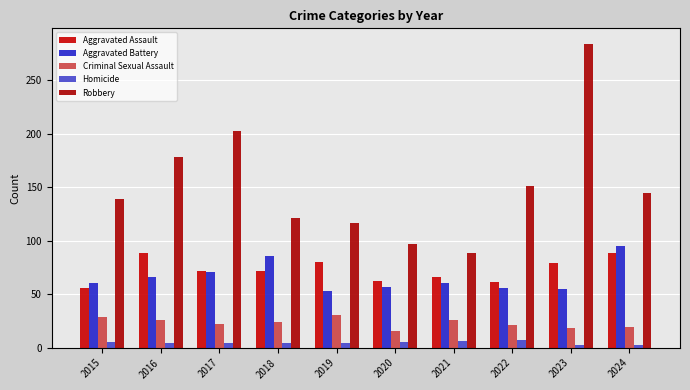

Does the chart contain any negative values?

No